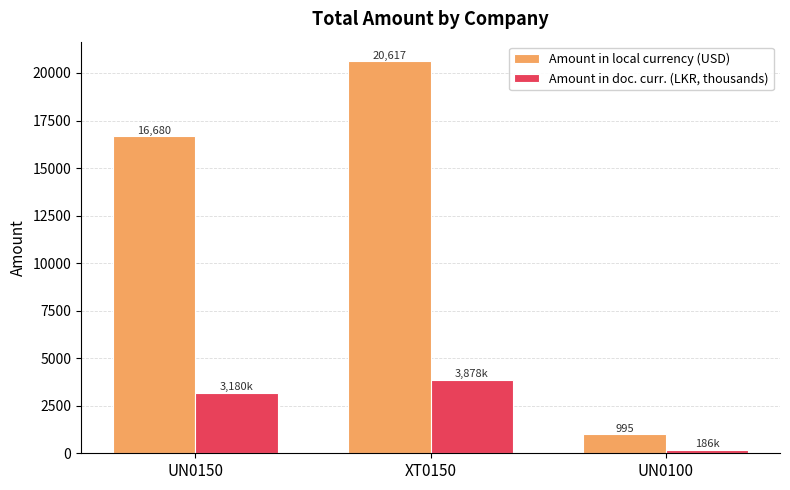

True or false: Amount in doc. curr. (LKR, thousands) has a value of 3878.0 at XT0150.

True